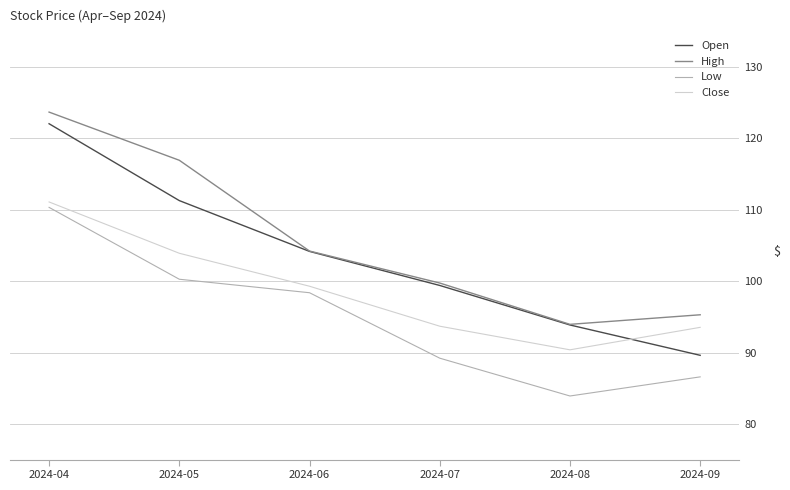

True or false: High and Low intersect in this chart.

False